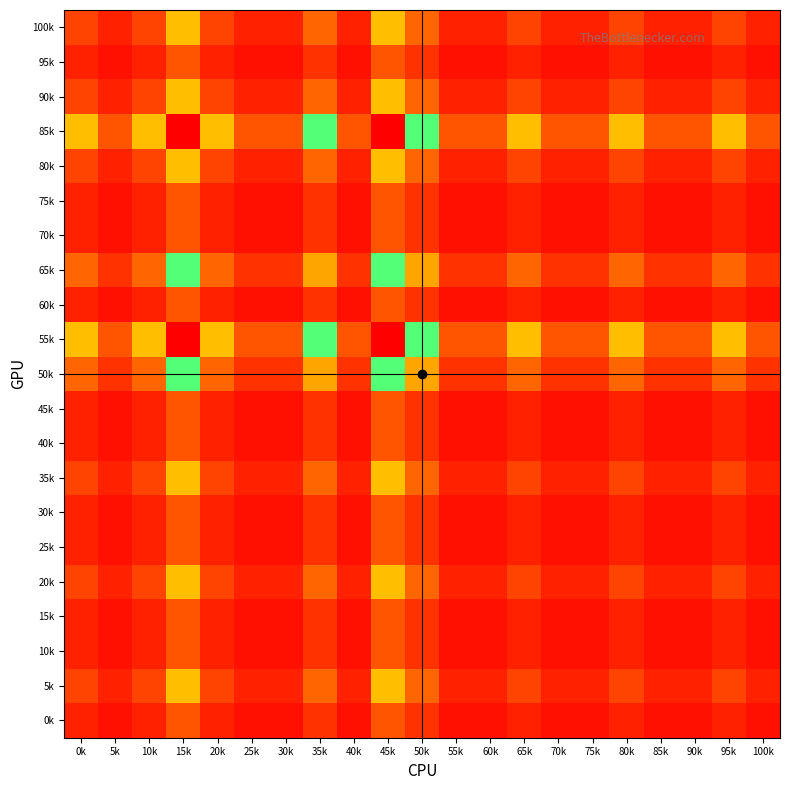

What is the maximum value shown in the chart?

1.0